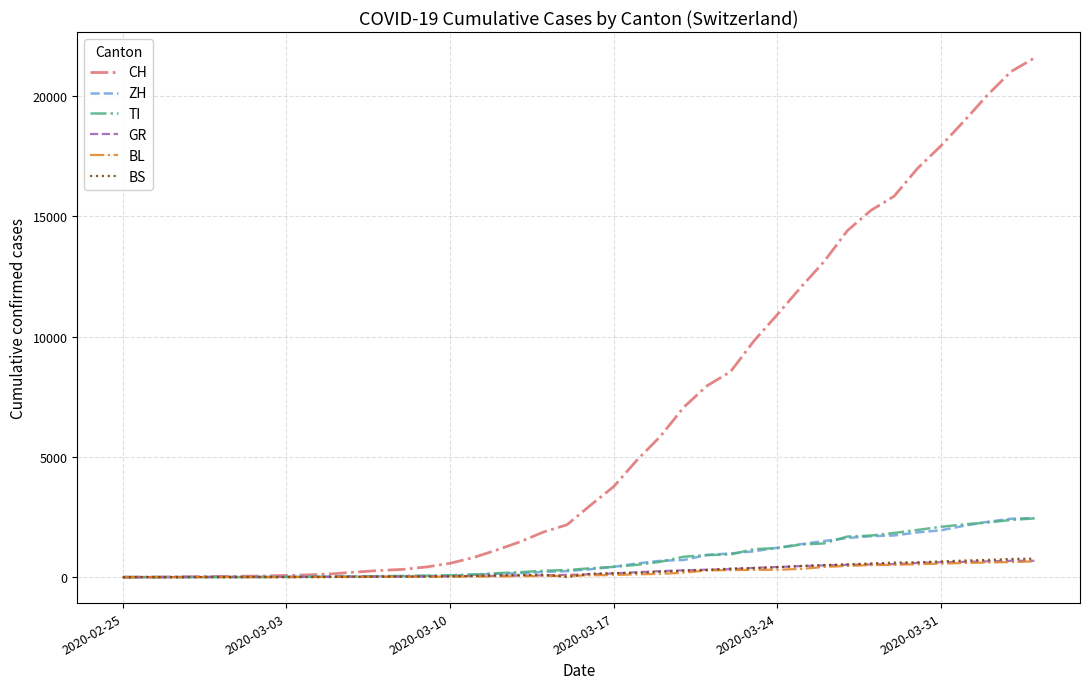

Which series has the widest spread of values?

CH